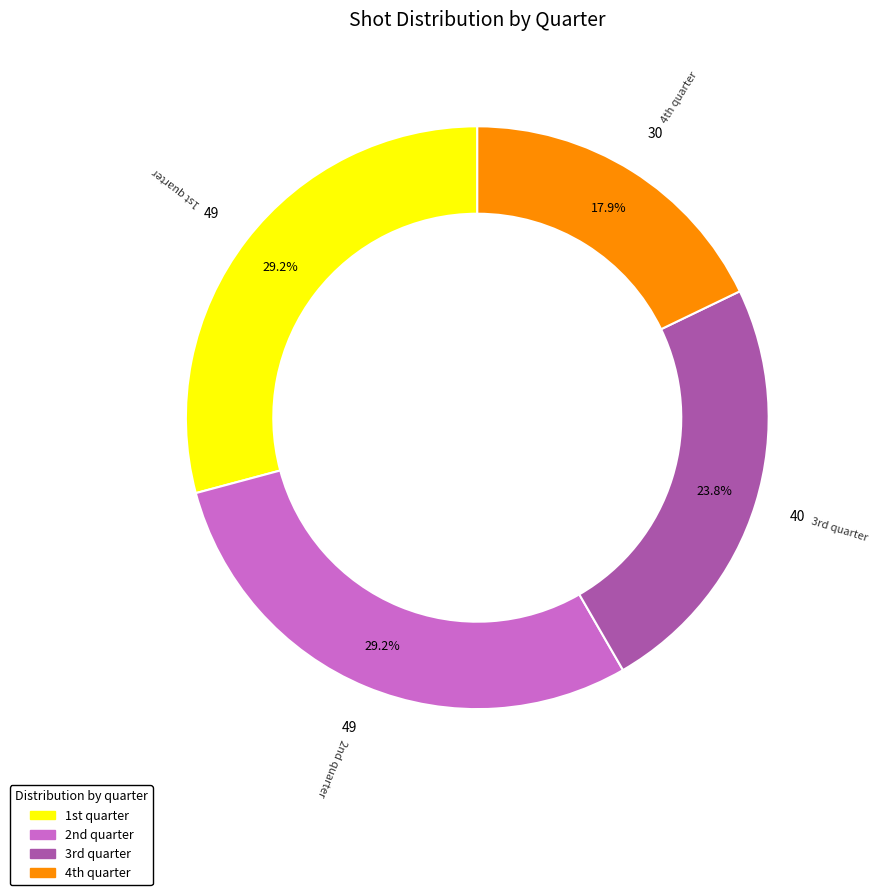

Which slice is the smallest?

4th quarter